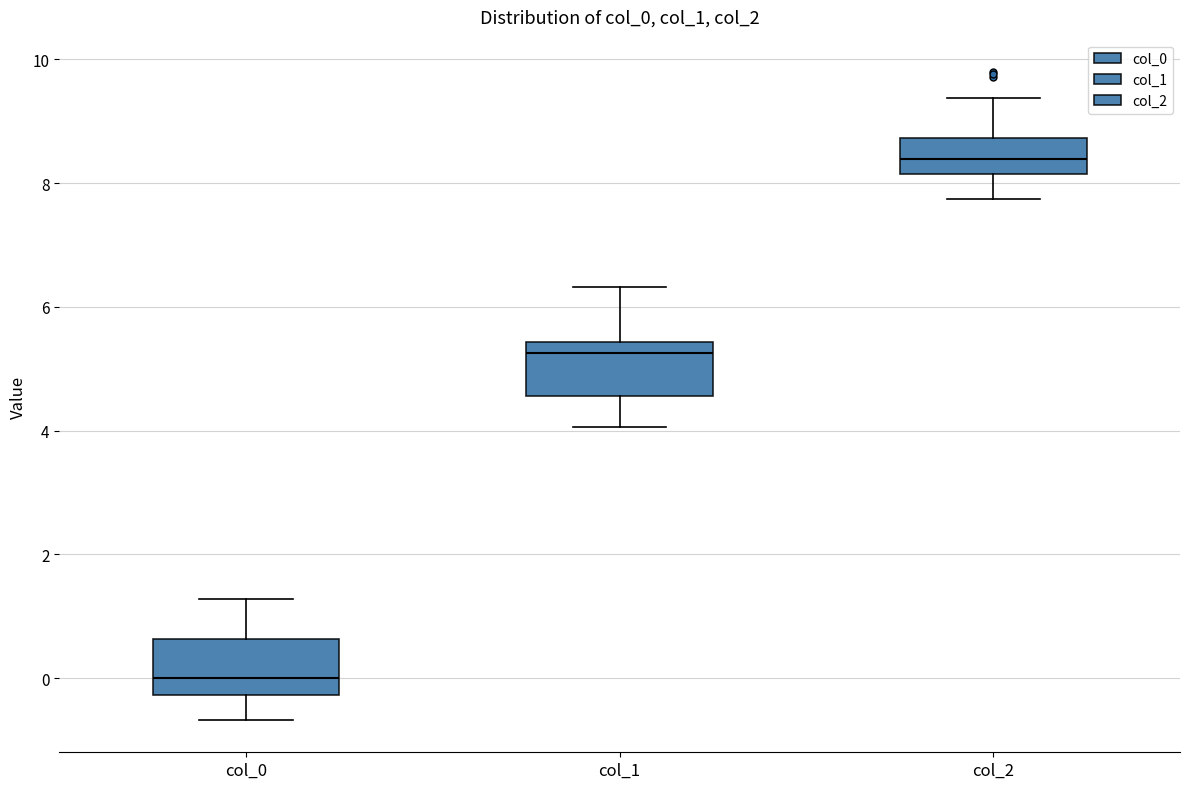

Where does the median line of the box for col_0 sit on the y-axis? The values are not printed on the chart, so give them approximately, as read against the axis.

0.0